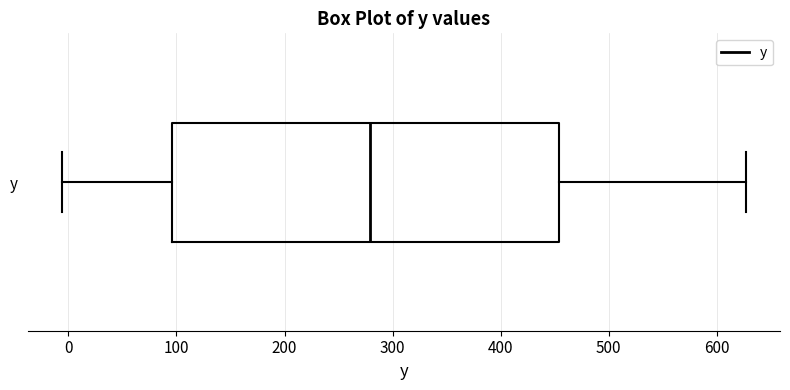

Transcribe this box plot: give where the median line is, the range the box spans, and where the two whiskers end, as read against the x-axis. The values are not printed on the chart, so give them approximately, as read against the axis.

median 280, box 100 to 450, whiskers -10 to 630